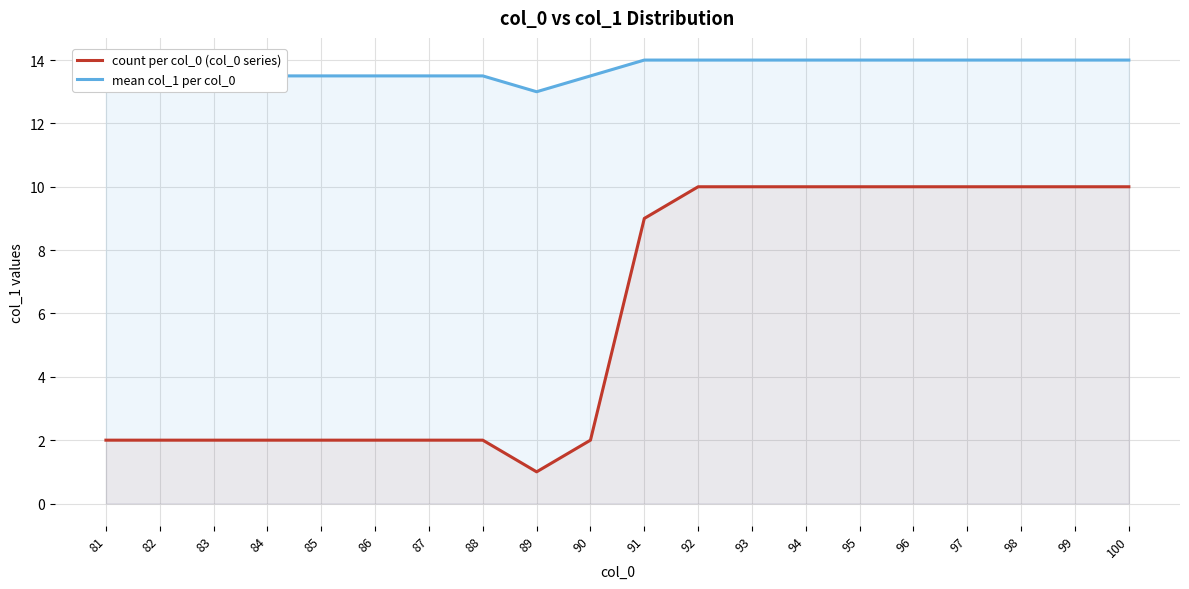

Reading left to right, transcribe all the data shown in this chart.

count per col_0 (col_0 series): 2.0	2.0	2.0	2.0	2.0	2.0	2.0	2.0	1.0	2.0	9.0	10.0	10.0	10.0	10.0	10.0	10.0	10.0	10.0	10.0
mean col_1 per col_0: 13.5	13.5	13.5	13.5	13.5	13.5	13.5	13.5	13.0	13.5	14.0	14.0	14.0	14.0	14.0	14.0	14.0	14.0	14.0	14.0